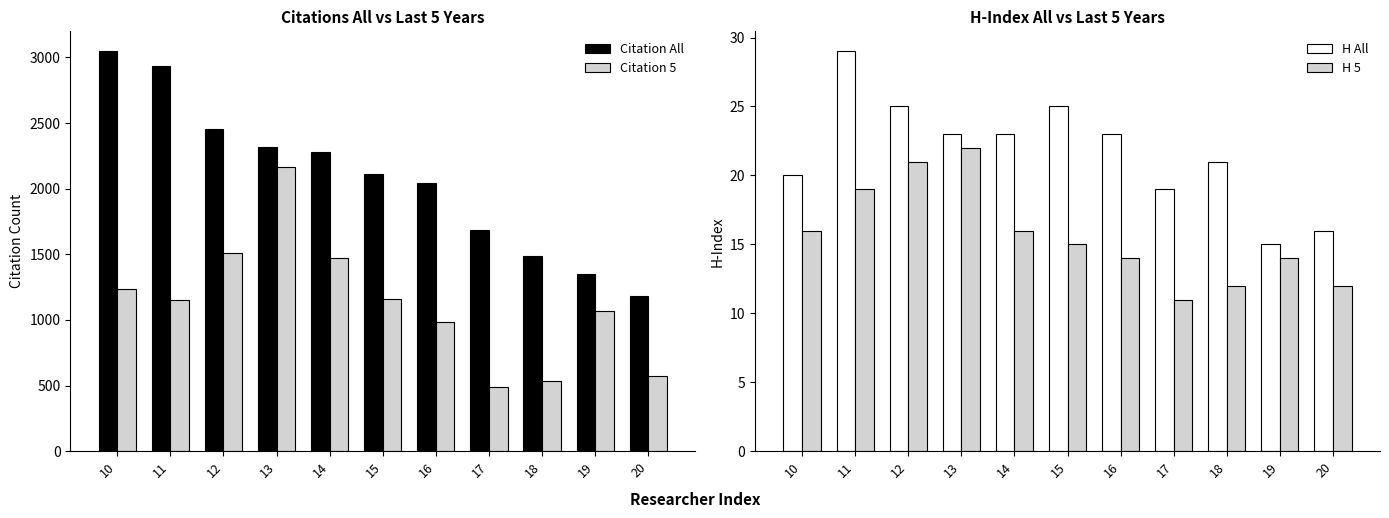

How many bars are there in each group?

4